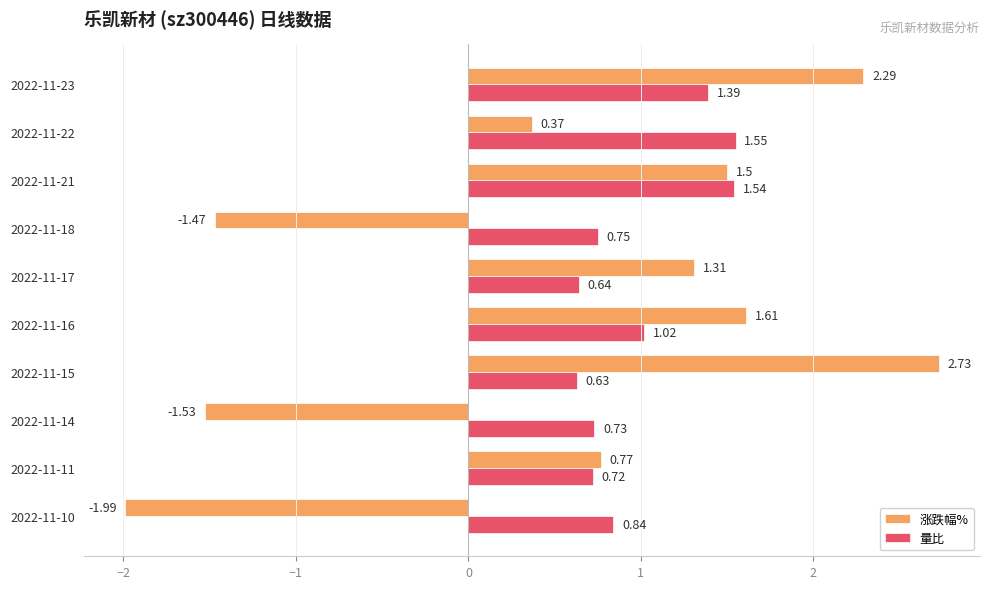

Which series has the largest total across all categories?

量比